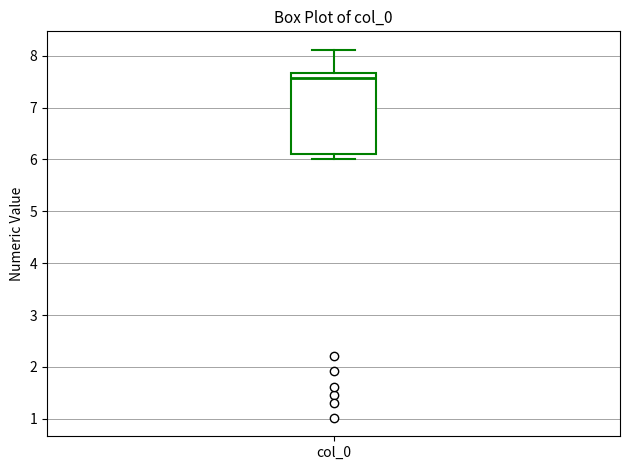

Where does the upper whisker of the box for col_0 end on the y-axis? The values are not printed on the chart, so give them approximately, as read against the axis.

8.1